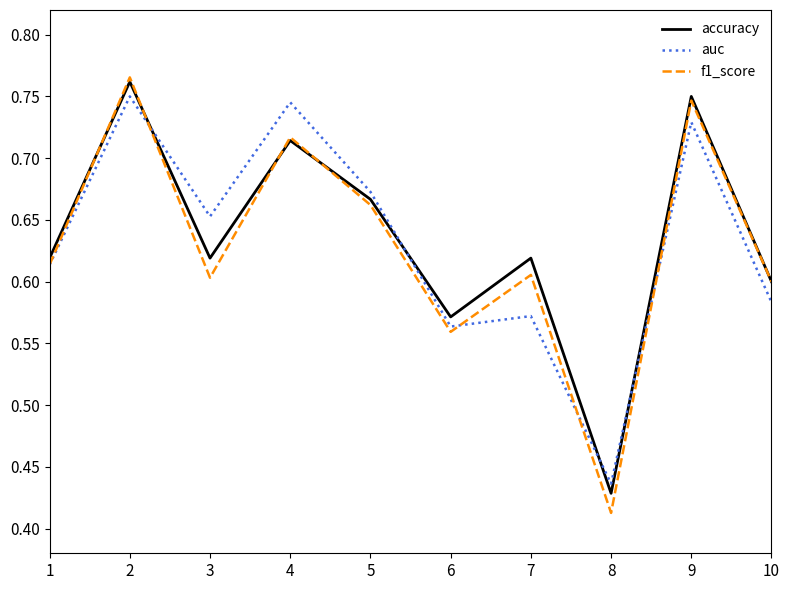

What is the total value across all series at 10?

1.8